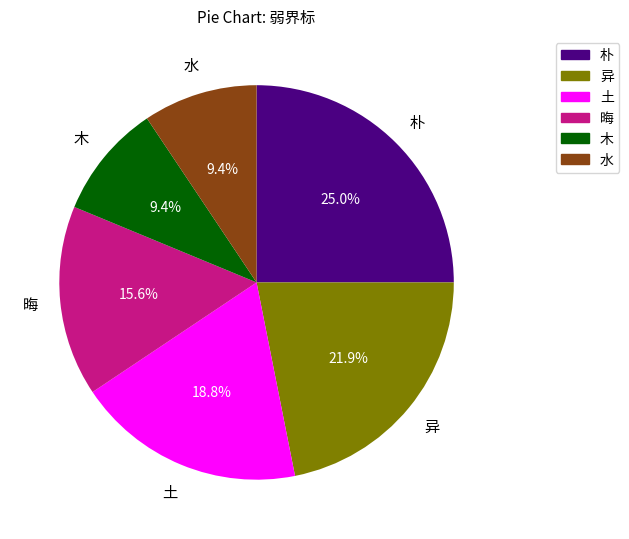

What is the largest slice in the pie chart?

朴